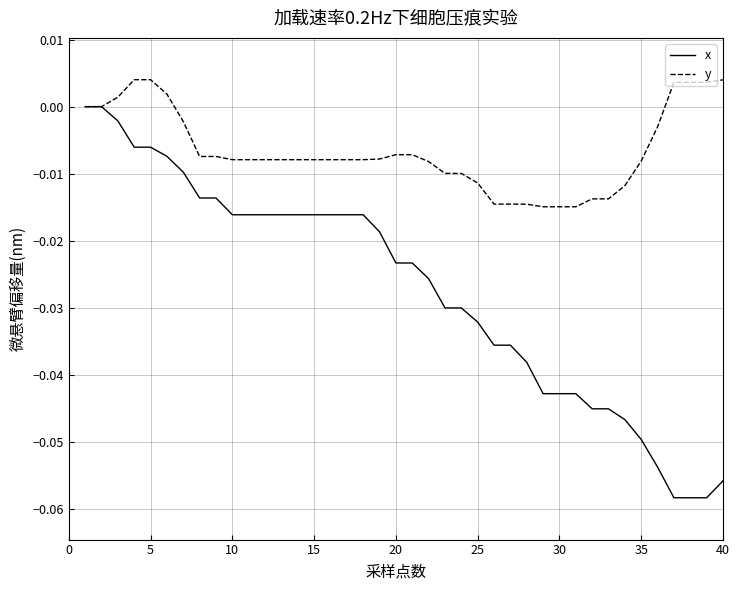

Does the chart have visible grid lines?

Yes